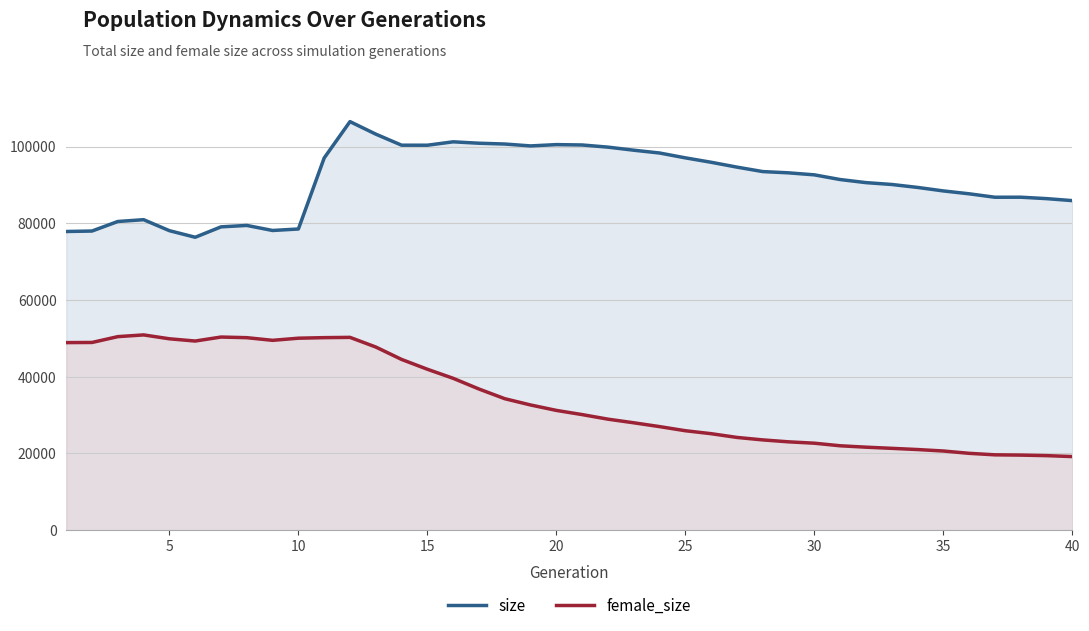

True or false: female_size has more than 1 interior local peaks.

True